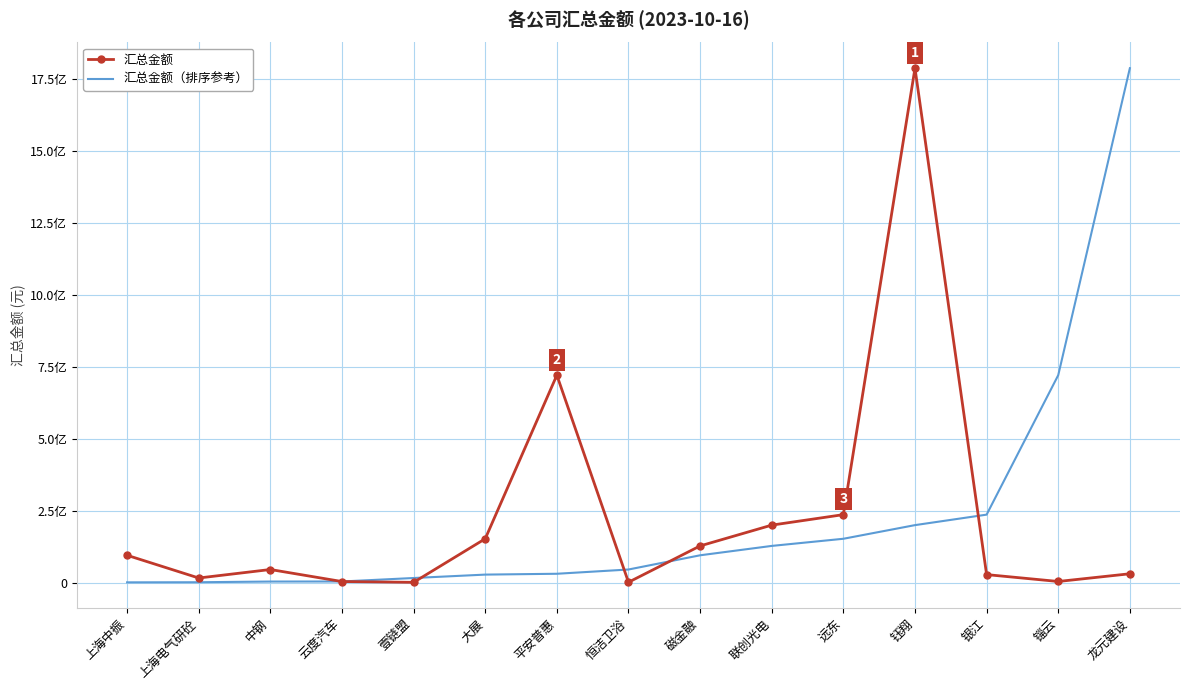

Rank the series by their maximum value, from highest to lowest.

汇总金额, 汇总金额（排序参考）